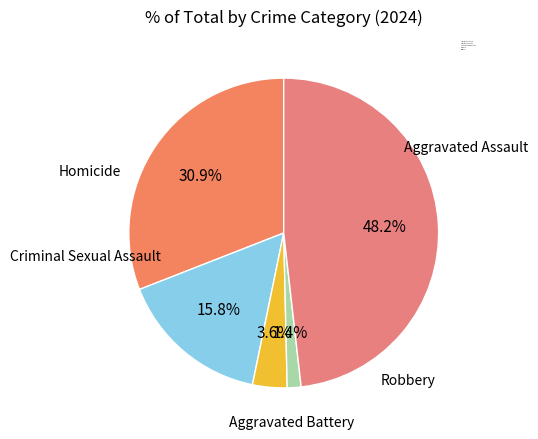

What portion of the pie excludes Robbery?

51.8%